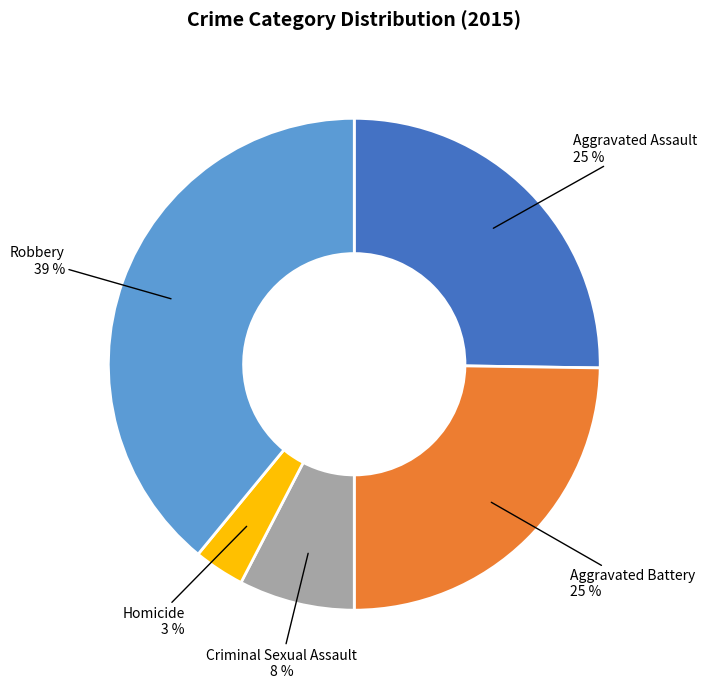

Is Criminal Sexual Assault the majority of the pie?

No